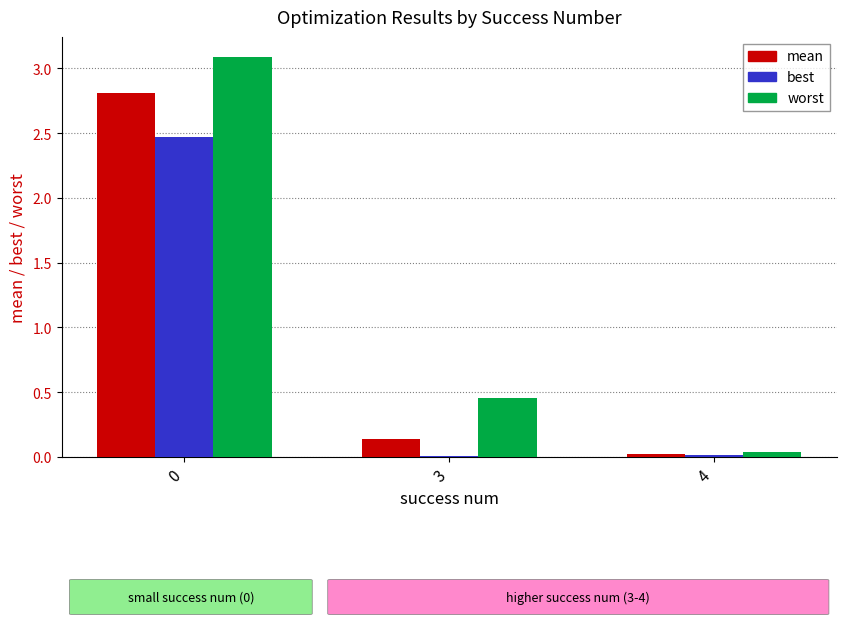

The best series shows 2.5 at 0. True or false?

True